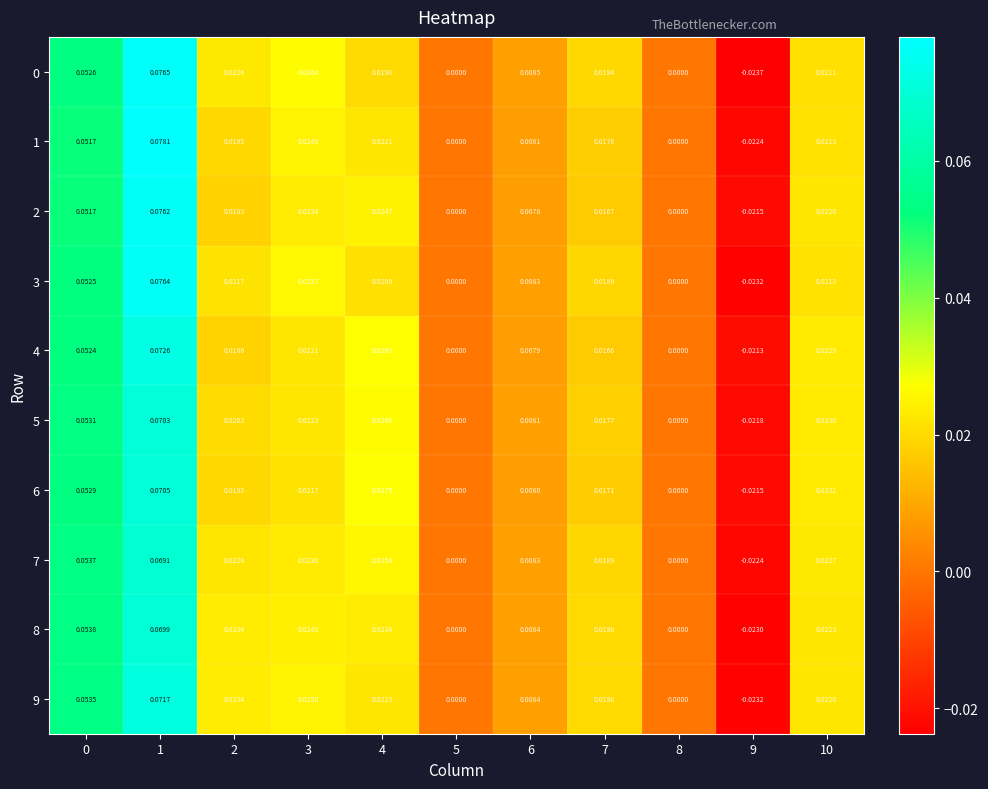

Is the value of 6 at 6 greater than the value of 9 at 8?

Yes